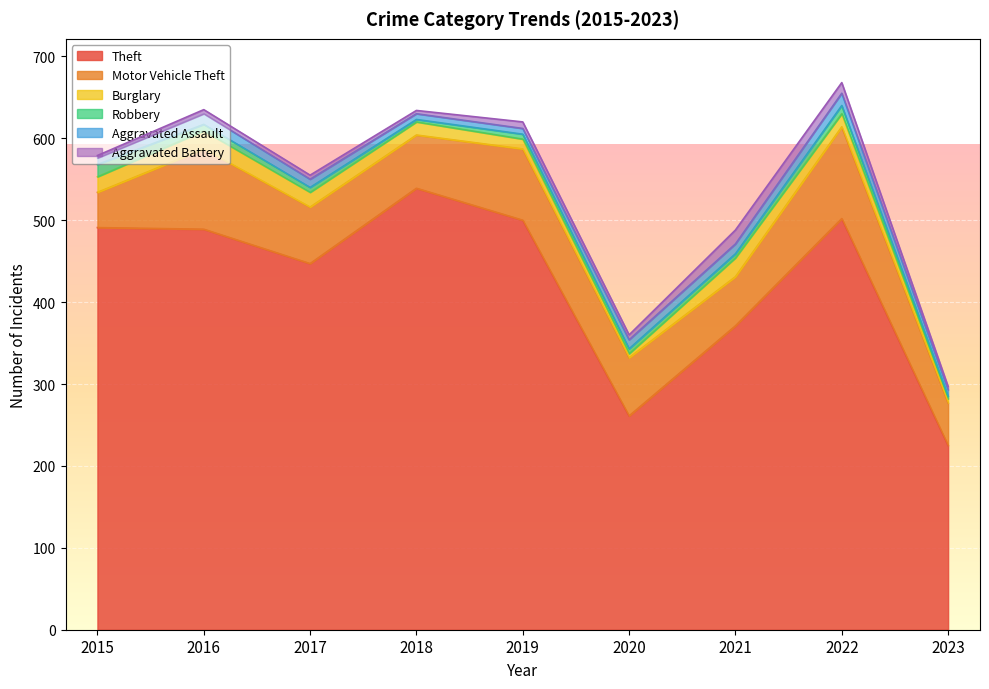

What is the value of the Aggravated Assault point at the 5th from the left?

7